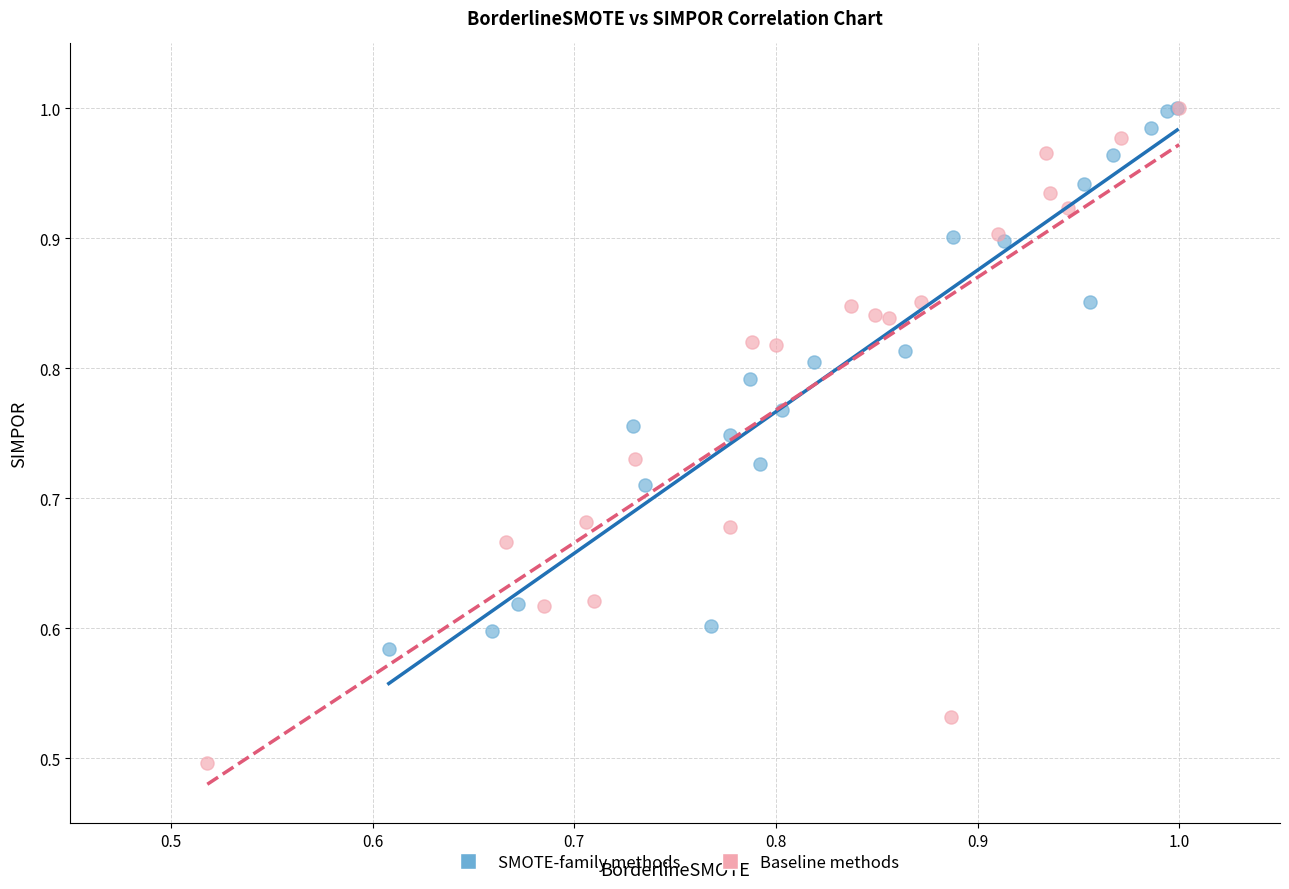

Which series contains the lowest Y value?

Baseline methods